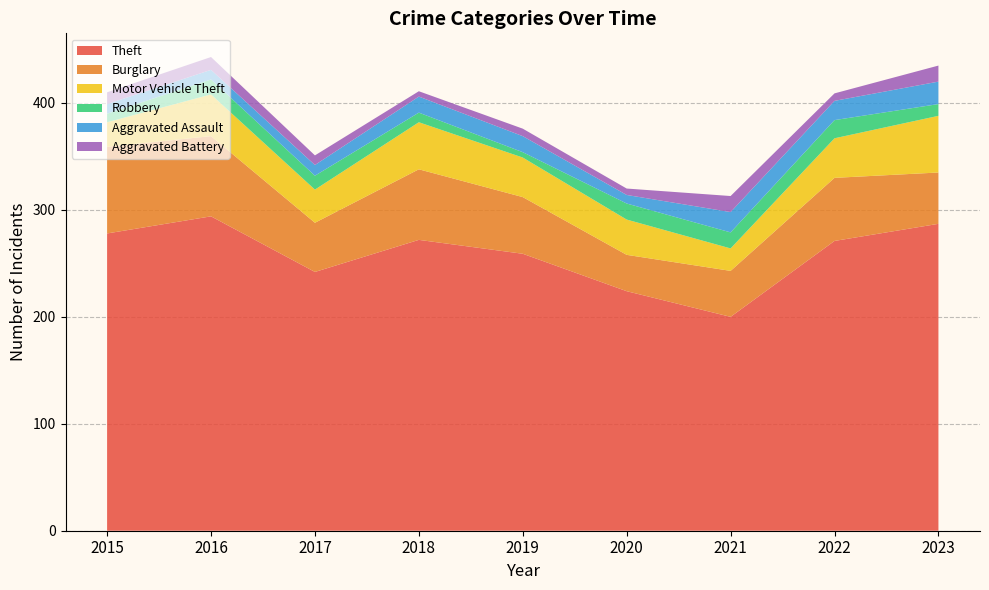

Reading left to right, list all the values displayed in this chart.

Theft: 2015=278	2016=294	2017=242	2018=272	2019=259	2020=224	2021=200	2022=271	2023=287
Burglary: 2015=81	2016=75	2017=46	2018=66	2019=53	2020=34	2021=43	2022=59	2023=48
Motor Vehicle Theft: 2015=23	2016=39	2017=31	2018=44	2019=37	2020=33	2021=21	2022=37	2023=53
Robbery: 2015=8	2016=14	2017=13	2018=9	2019=5	2020=15	2021=15	2022=17	2023=11
Aggravated Assault: 2015=9	2016=9	2017=10	2018=15	2019=15	2020=8	2021=19	2022=18	2023=21
Aggravated Battery: 2015=11	2016=12	2017=9	2018=5	2019=7	2020=6	2021=15	2022=7	2023=15